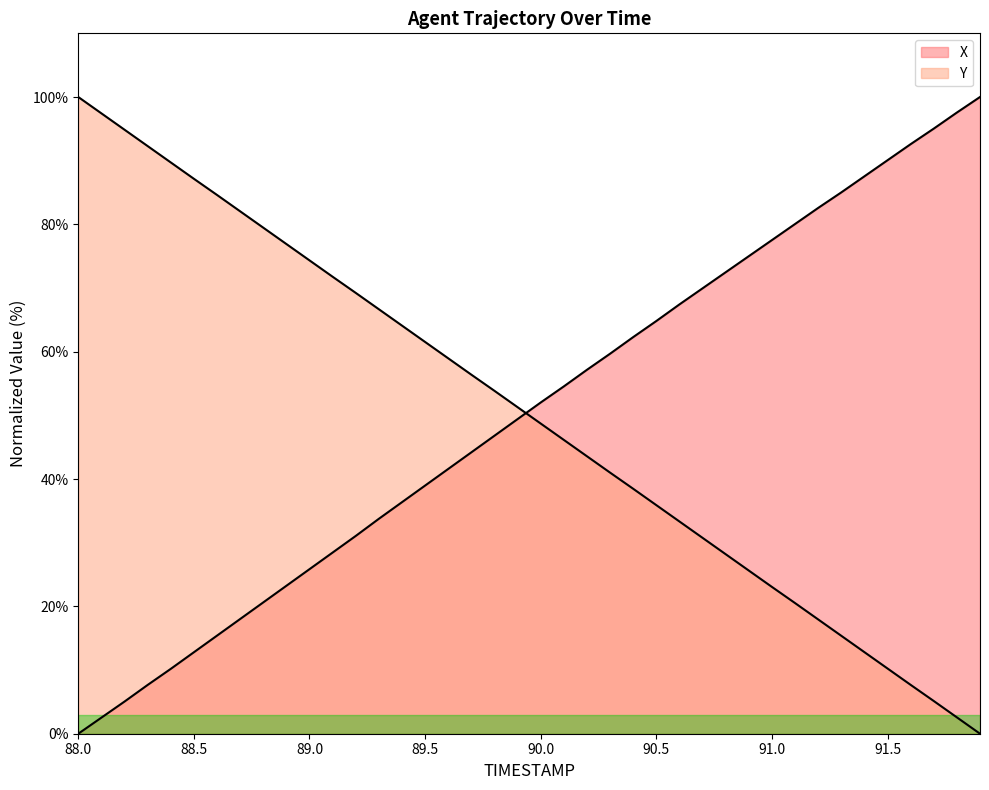

True or false: Y has a value of 56.1 at 88.2.

False